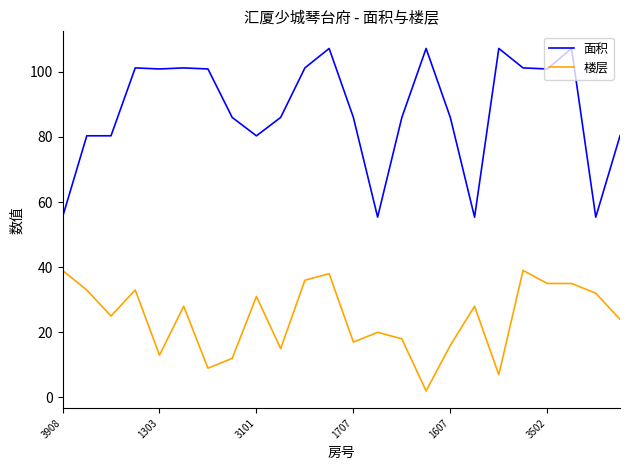

Which series has the largest total across all categories?

面积